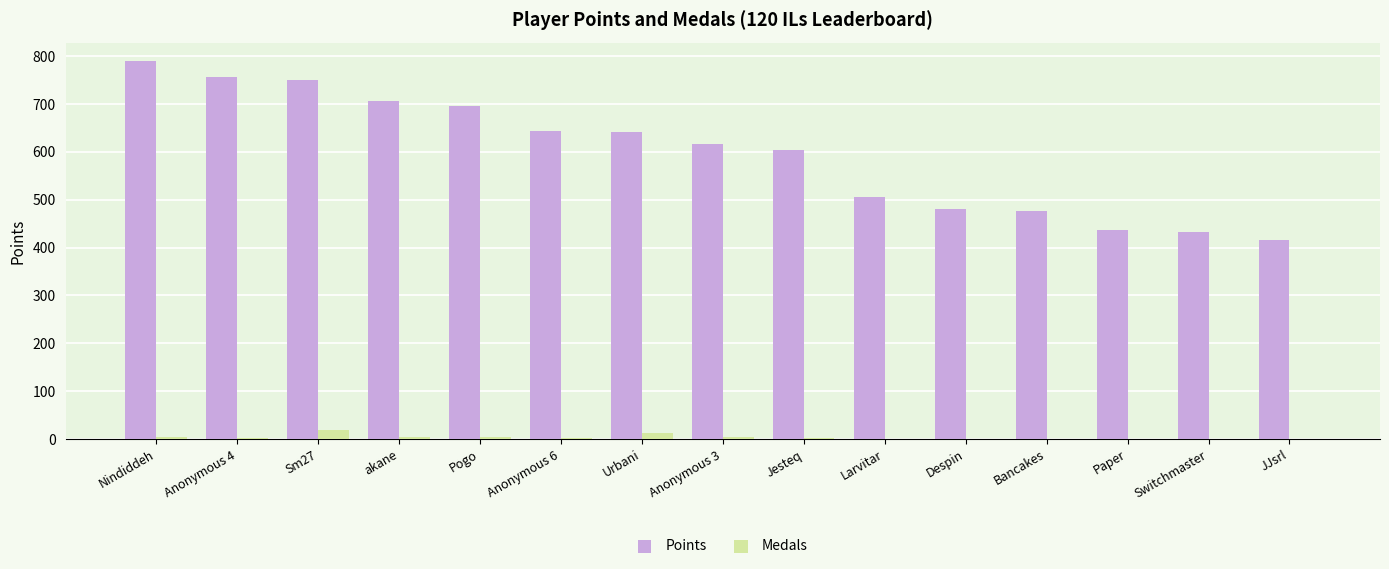

Between Anonymous 6 and Despin, which series saw the biggest shift?

Points